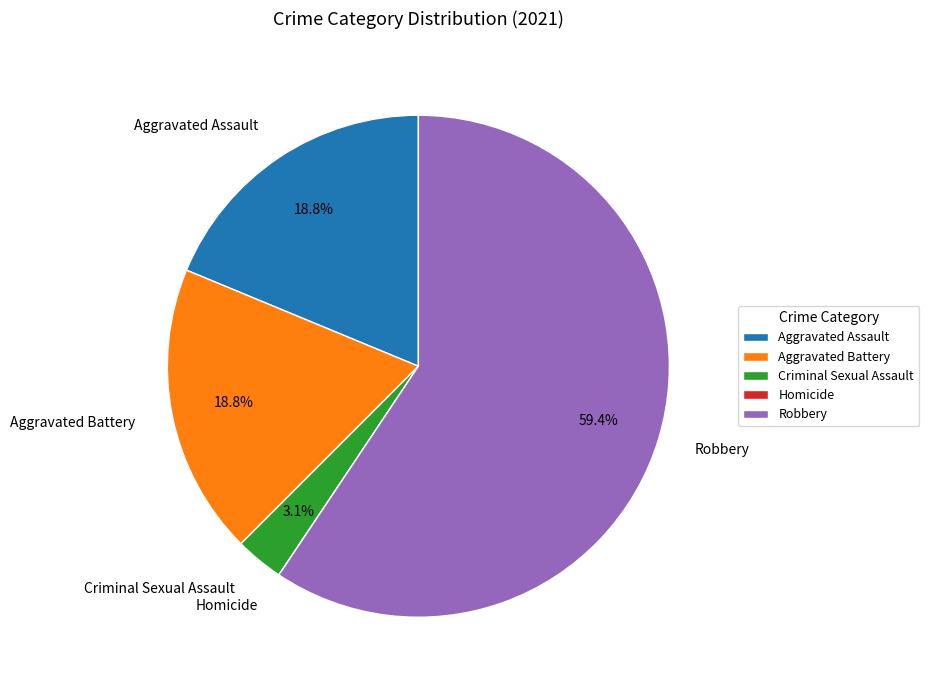

To the nearest percent, what percentage of the pie is Aggravated Assault?

19%